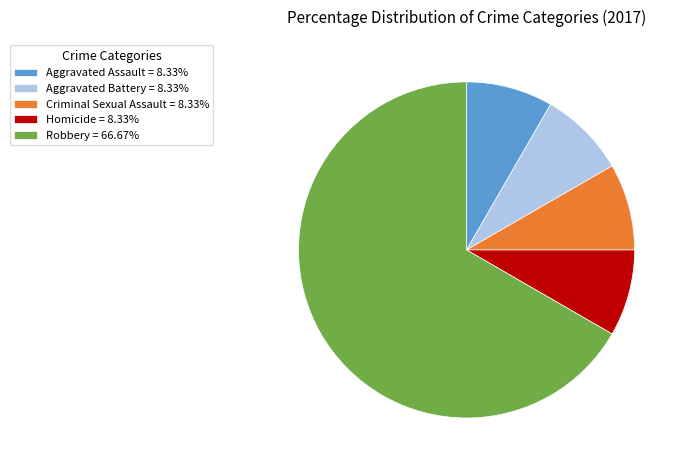

Is Robbery the majority of the pie?

Yes